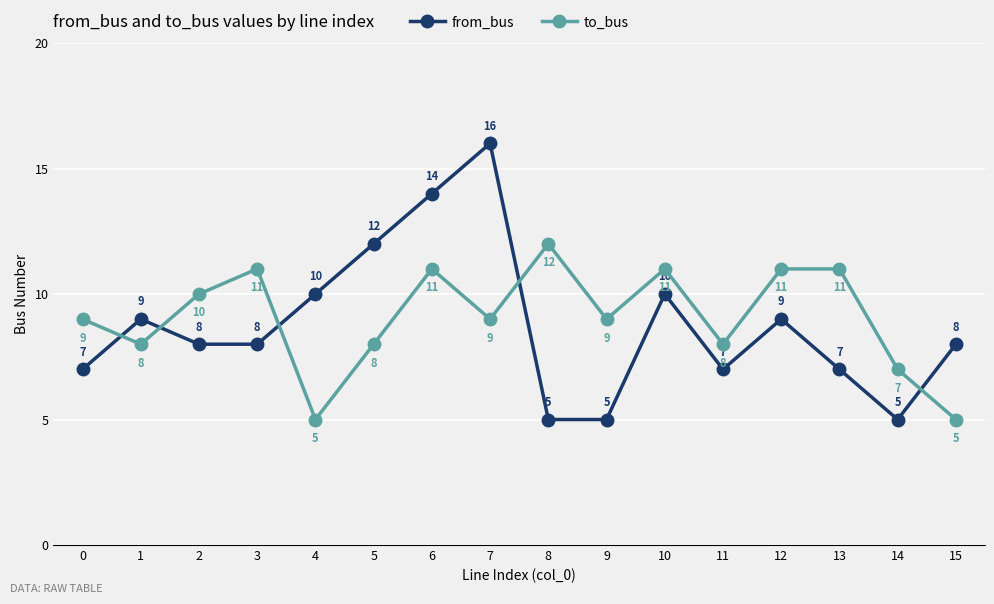

What is the difference between the maximum and second lowest values in the to_bus series?

7